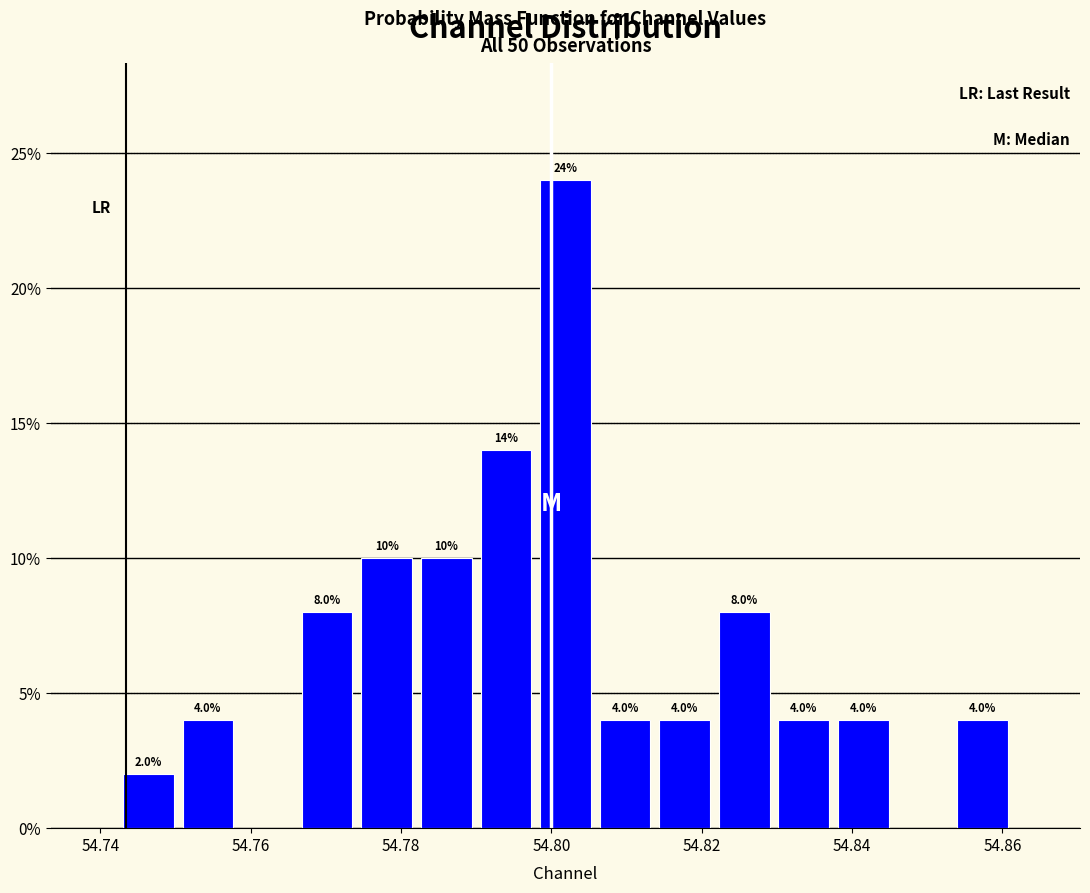

Around what value on the x-axis is the tallest bar? Give the approximate position of its centre, as read against the axis.

54.802